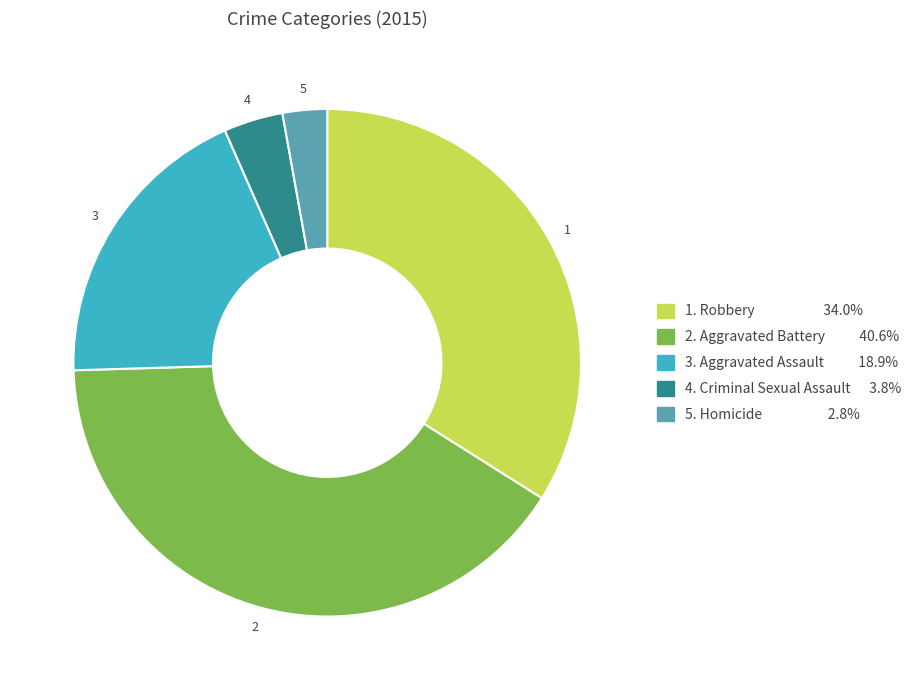

How many segments does this pie chart have?

5